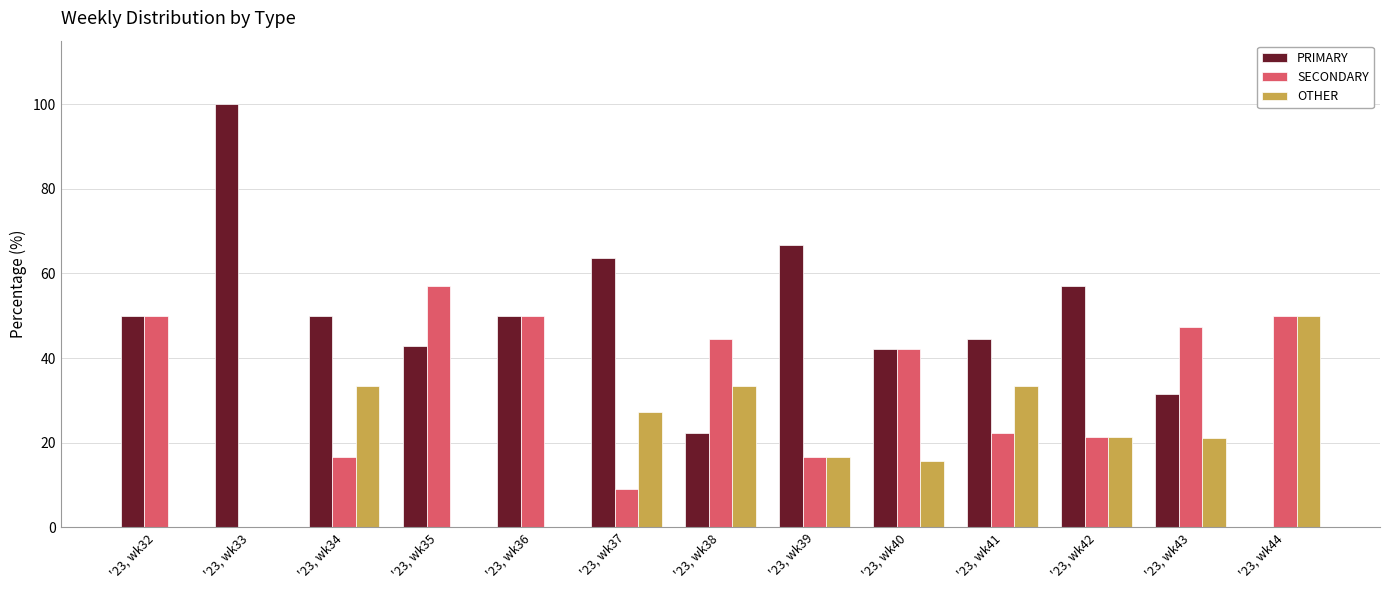

Between '23, wk32 and '23, wk37, which series saw the biggest shift?

SECONDARY